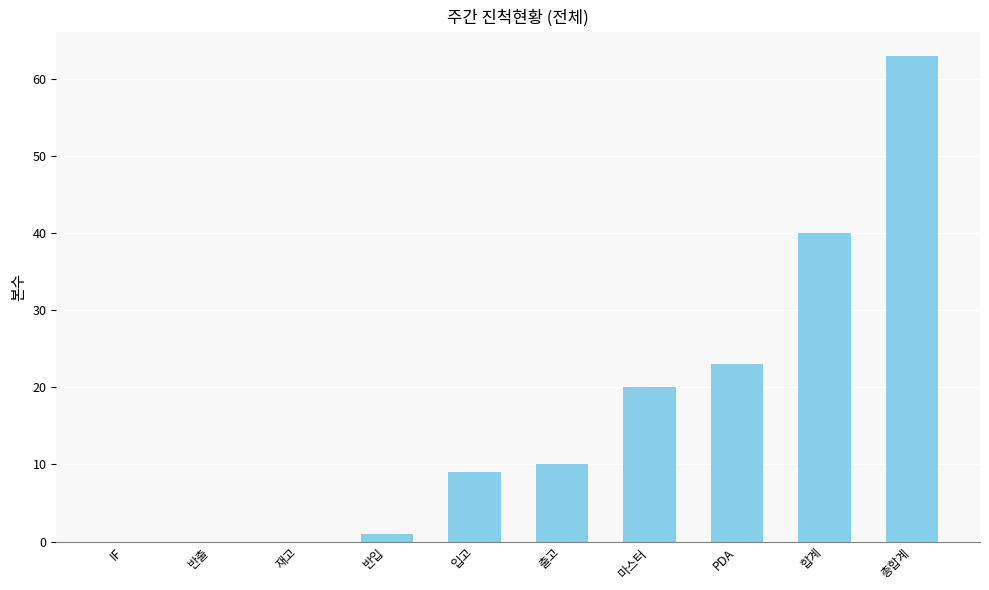

Between PDA and IF, which is larger?

PDA